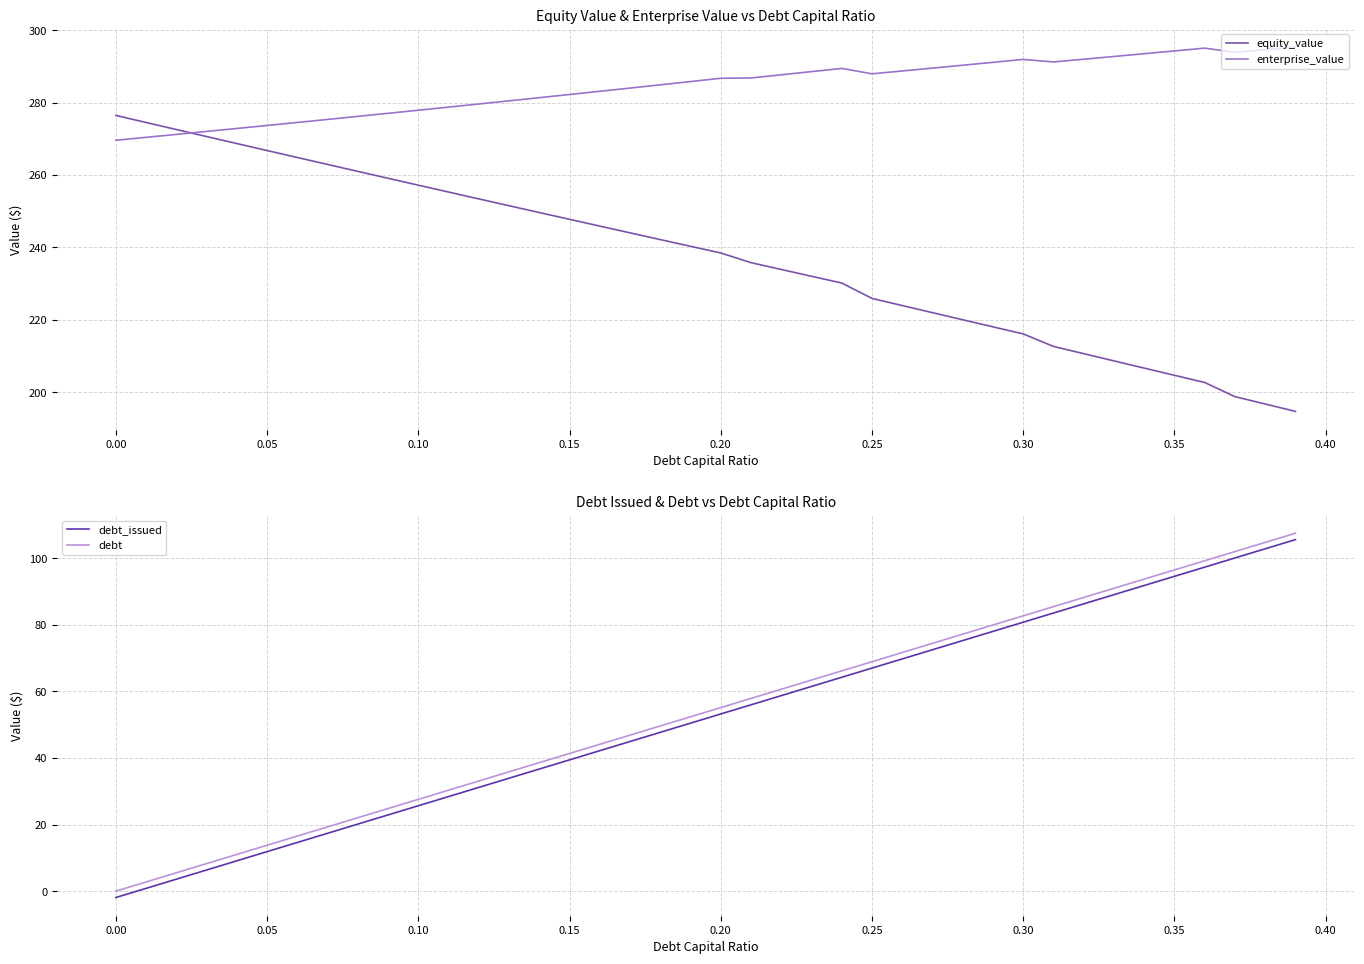

How many series are shown in this chart?

4